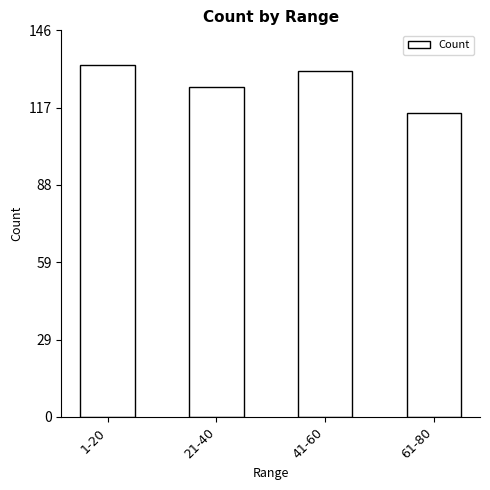

What is the label of the 2nd bar from the right?

41-60